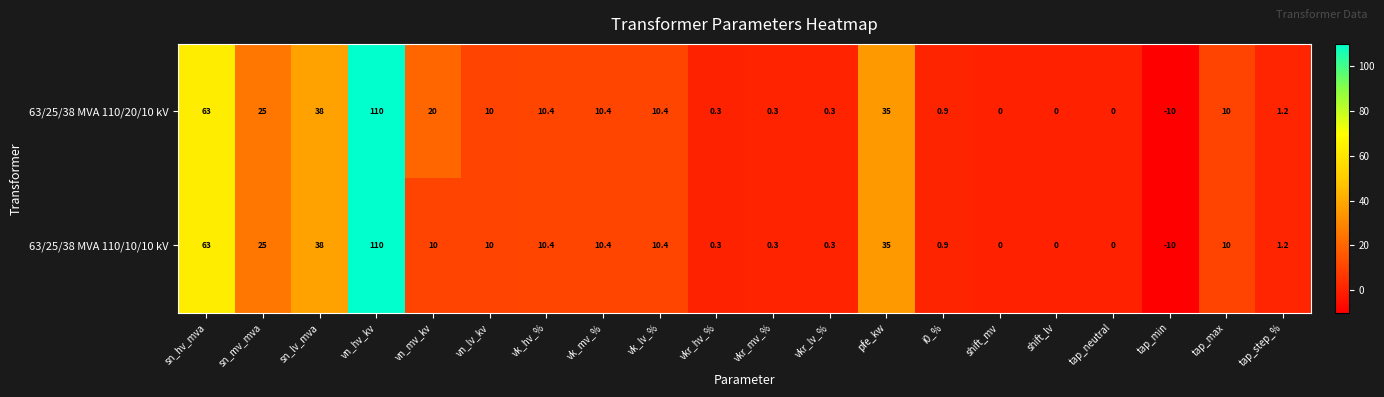

Rank the series by their average value, from highest to lowest.

63/25/38 MVA 110/20/10 kV, 63/25/38 MVA 110/10/10 kV